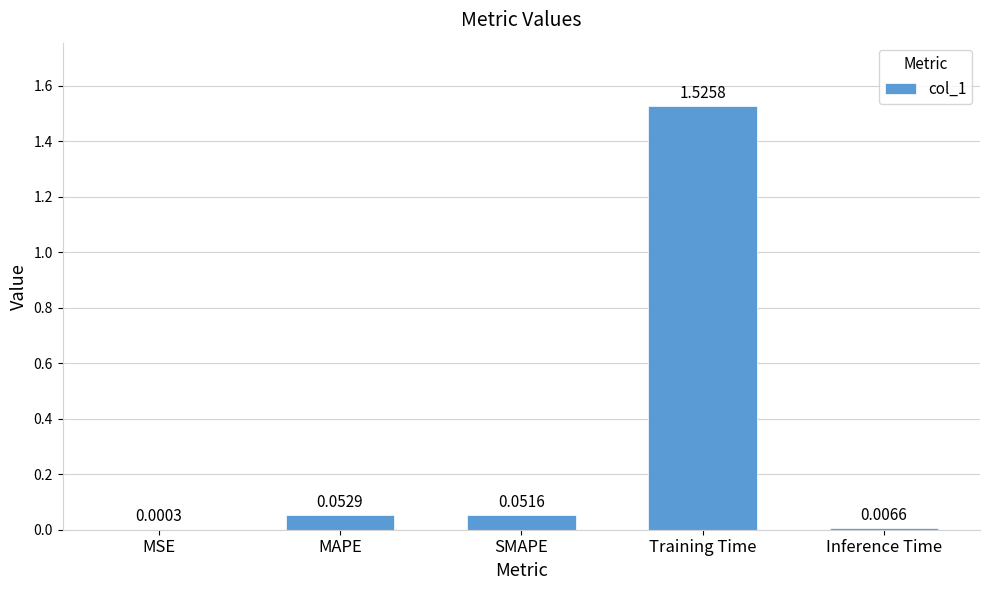

What is the sum of all values?

1.6